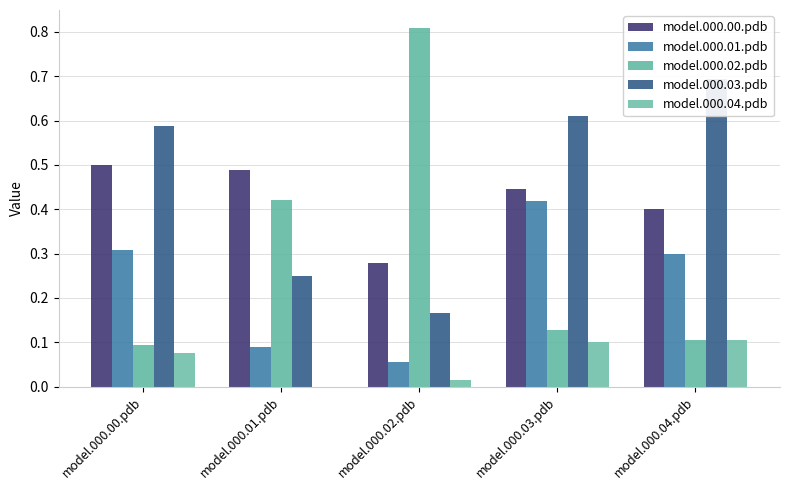

Which series has the largest total across all categories?

model.000.03.pdb